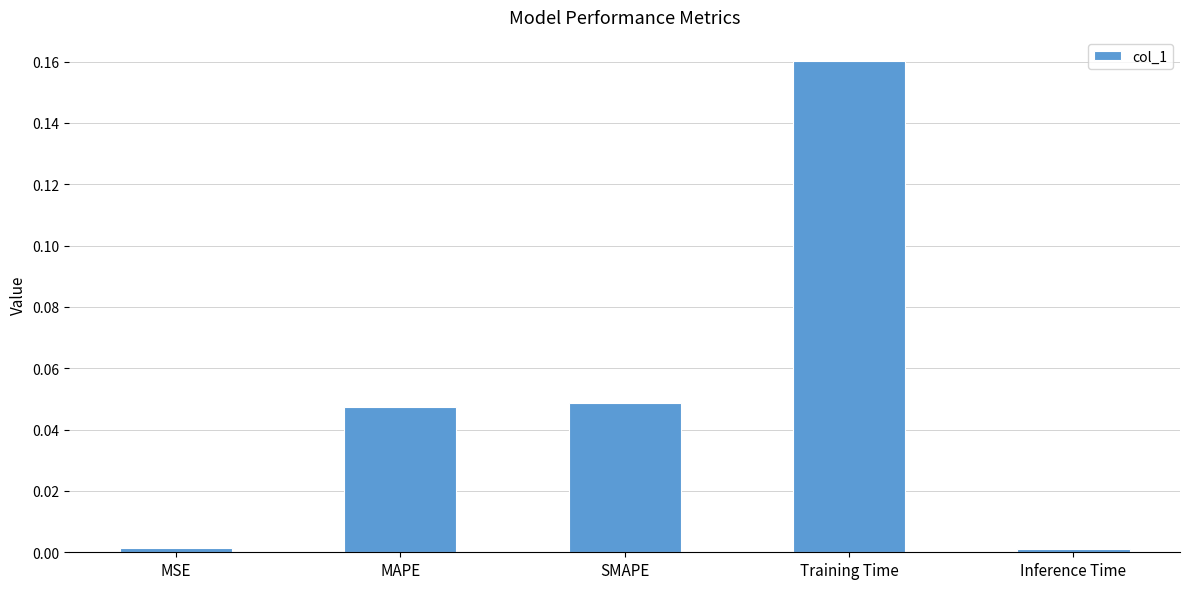

Is it true that the value at MAPE is 0.1?

False